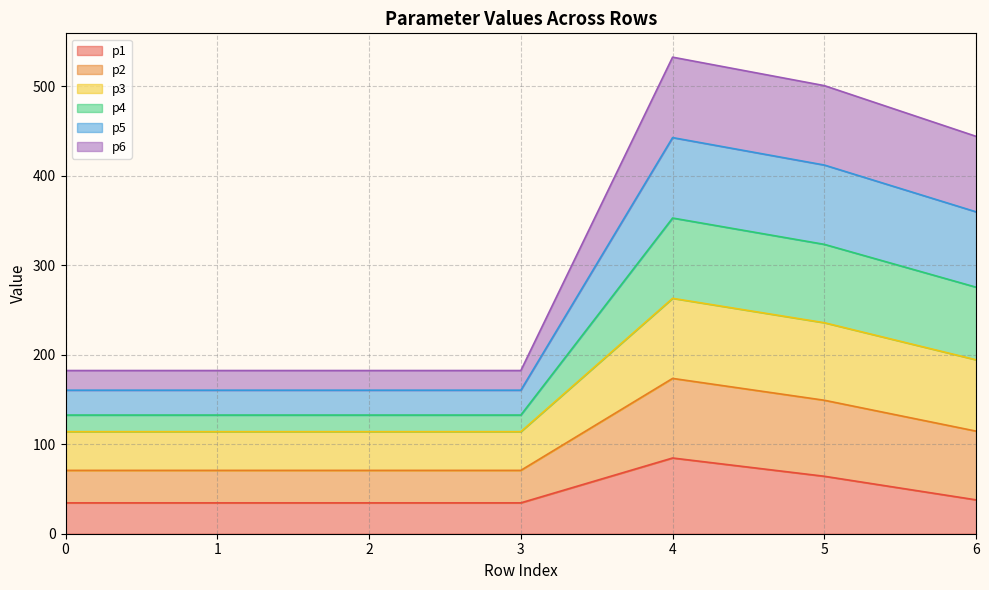

What is the difference between the maximum and minimum values in the p1 series?

50.1